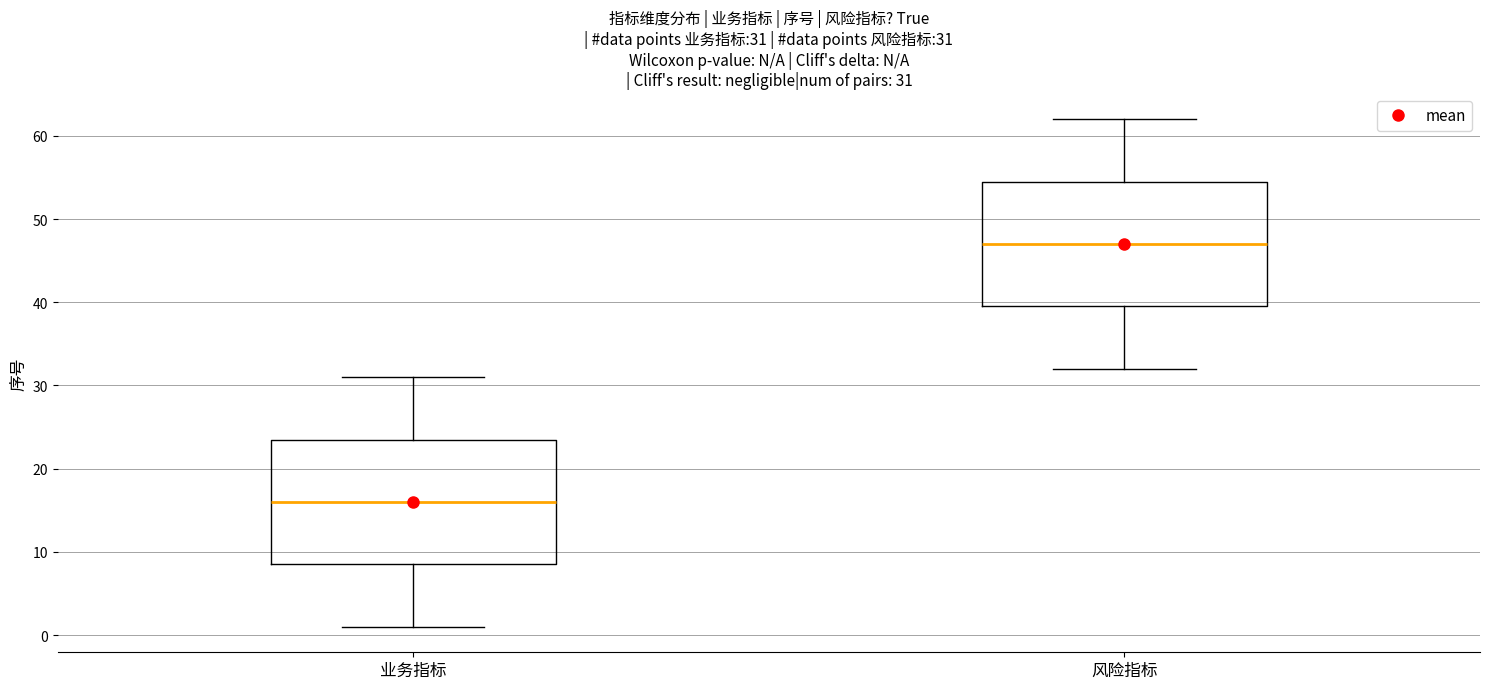

Which box's median line is the lowest?

业务指标